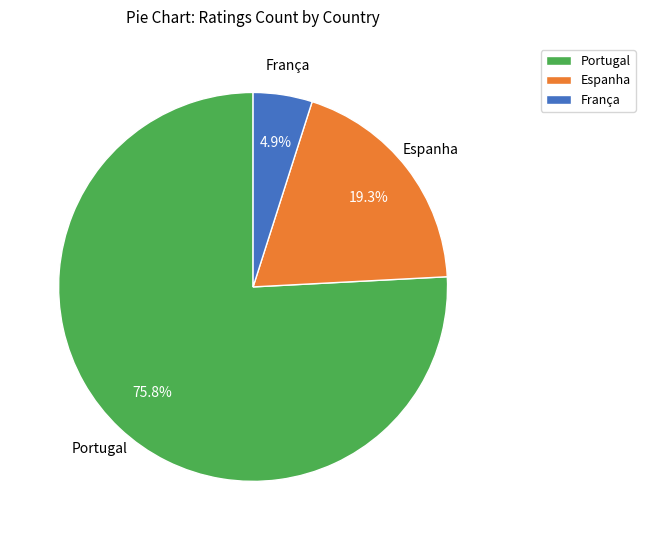

Which category accounts for the majority?

Portugal